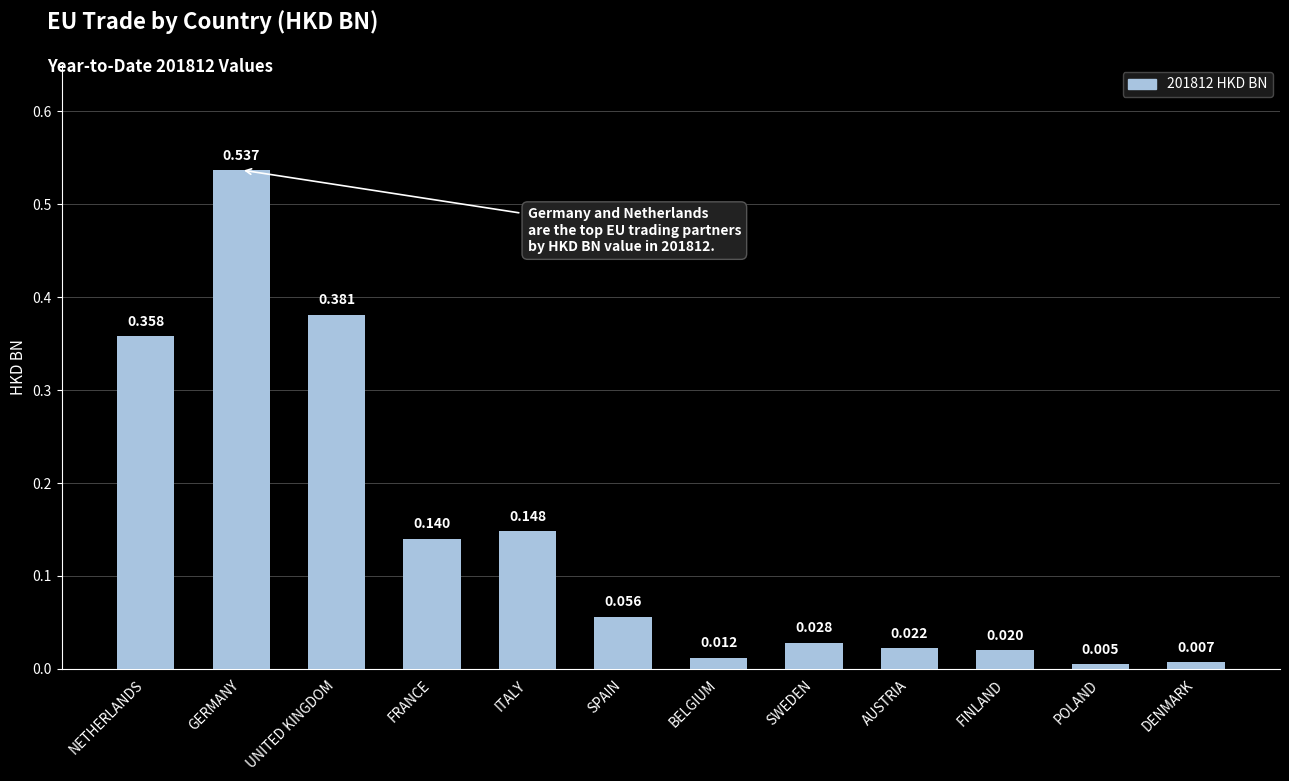

Count the number of data series in this chart.

1